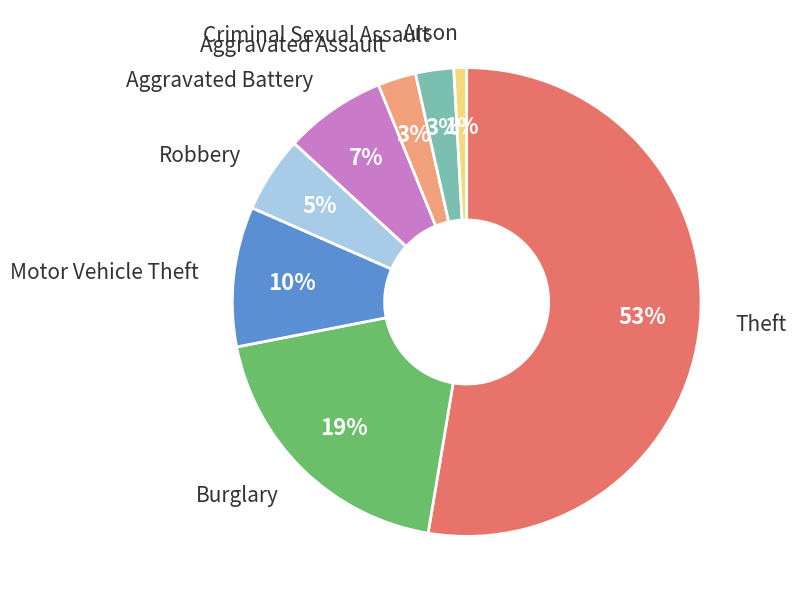

Is there a majority slice in this chart?

Yes